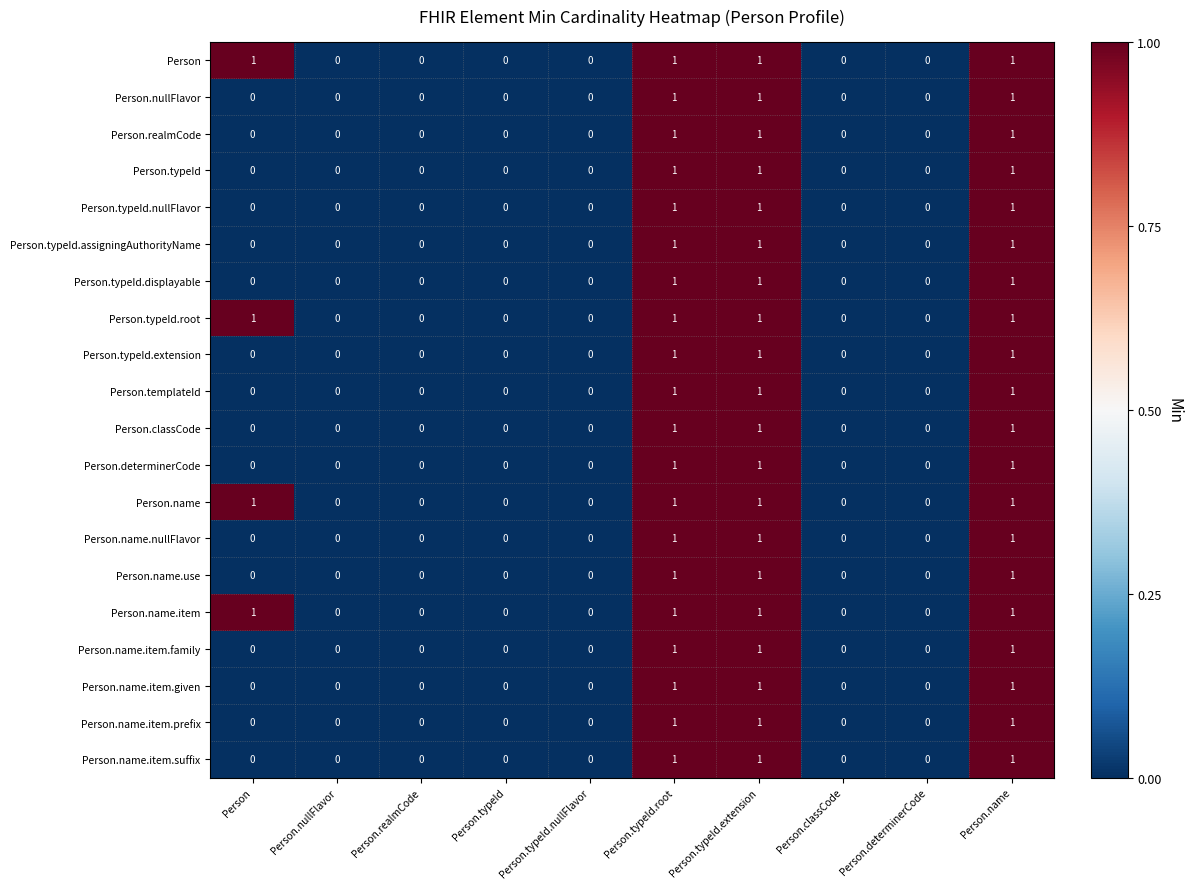

Is it true that Person.classCode equals 0 at Person.classCode?

True